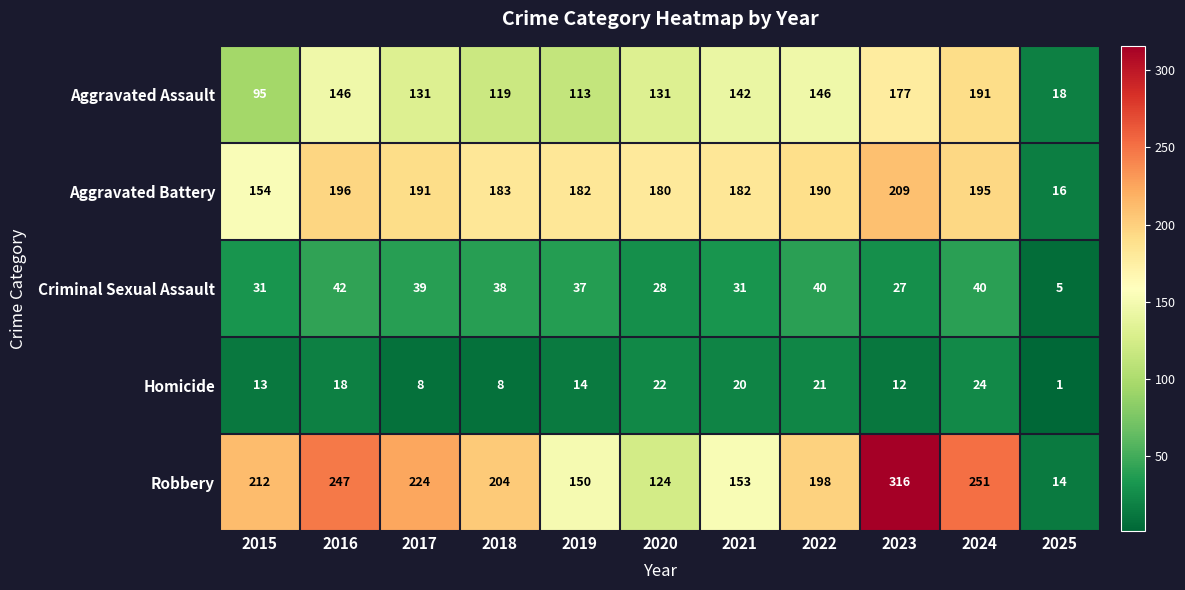

At which label is Criminal Sexual Assault closest to 23?

2023